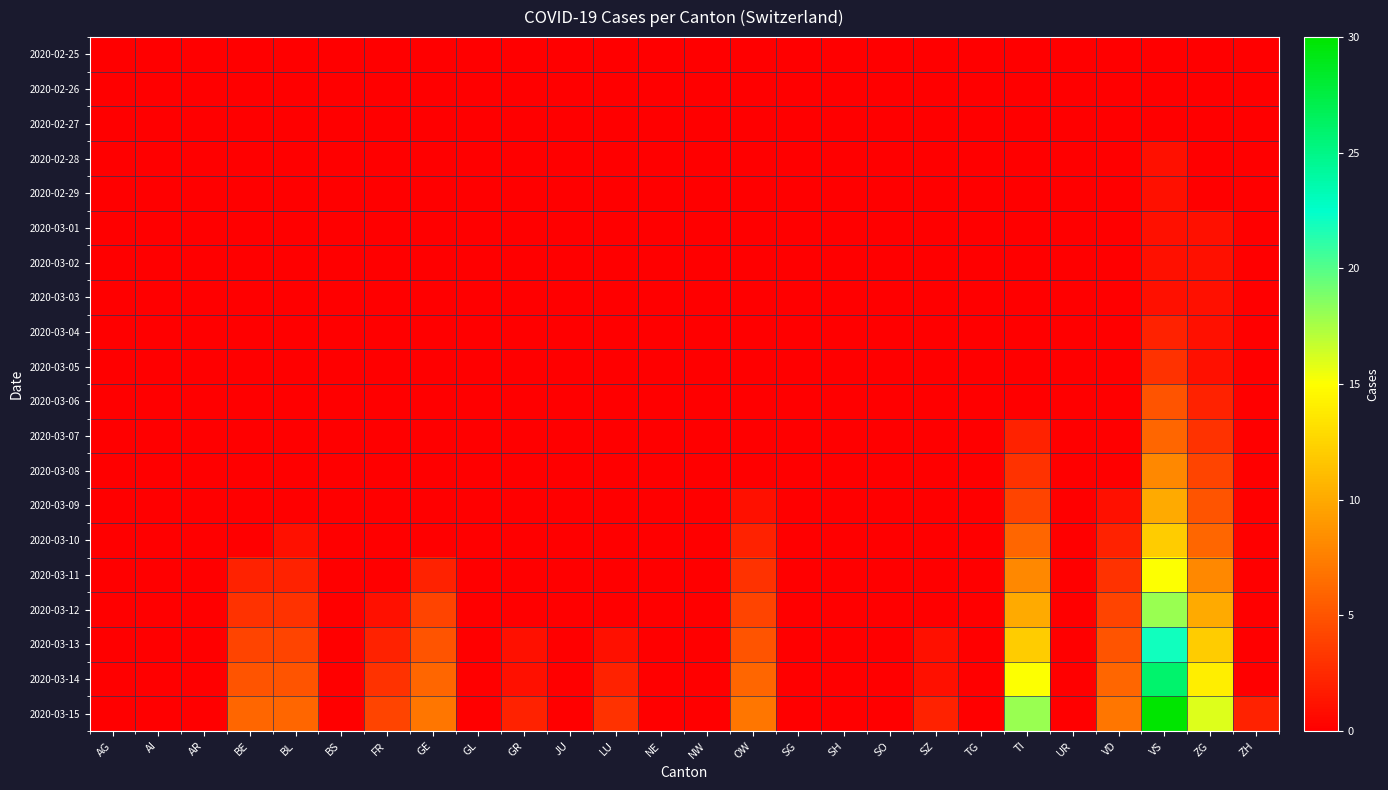

Reading left to right, transcribe all the data shown in this chart.

2020-02-25: AG=0	AI=0	AR=0	BE=0	BL=0	BS=0	FR=0	GE=0	GL=0	GR=0	JU=0	LU=0	NE=0	NW=0	OW=0	SG=0	SH=0	SO=0	SZ=0	TG=0	TI=0	UR=0	VD=0	VS=0	ZG=0	ZH=0
2020-02-26: AG=0	AI=0	AR=0	BE=0	BL=0	BS=0	FR=0	GE=0	GL=0	GR=0	JU=0	LU=0	NE=0	NW=0	OW=0	SG=0	SH=0	SO=0	SZ=0	TG=0	TI=0	UR=0	VD=0	VS=0	ZG=0	ZH=0
2020-02-27: AG=0	AI=0	AR=0	BE=0	BL=0	BS=0	FR=0	GE=0	GL=0	GR=0	JU=0	LU=0	NE=0	NW=0	OW=0	SG=0	SH=0	SO=0	SZ=0	TG=0	TI=0	UR=0	VD=0	VS=0	ZG=0	ZH=0
2020-02-28: AG=0	AI=0	AR=0	BE=0	BL=0	BS=0	FR=0	GE=0	GL=0	GR=0	JU=0	LU=0	NE=0	NW=0	OW=0	SG=0	SH=0	SO=0	SZ=0	TG=0	TI=0	UR=0	VD=0	VS=1	ZG=0	ZH=0
2020-02-29: AG=0	AI=0	AR=0	BE=0	BL=0	BS=0	FR=0	GE=0	GL=0	GR=0	JU=0	LU=0	NE=0	NW=0	OW=0	SG=0	SH=0	SO=0	SZ=0	TG=0	TI=0	UR=0	VD=0	VS=1	ZG=0	ZH=0
2020-03-01: AG=0	AI=0	AR=0	BE=0	BL=0	BS=0	FR=0	GE=0	GL=0	GR=0	JU=0	LU=0	NE=0	NW=0	OW=0	SG=0	SH=0	SO=0	SZ=0	TG=0	TI=0	UR=0	VD=0	VS=1	ZG=1	ZH=0
2020-03-02: AG=0	AI=0	AR=0	BE=0	BL=0	BS=0	FR=0	GE=0	GL=0	GR=0	JU=0	LU=0	NE=0	NW=0	OW=0	SG=0	SH=0	SO=0	SZ=0	TG=0	TI=0	UR=0	VD=0	VS=1	ZG=1	ZH=0
2020-03-03: AG=0	AI=0	AR=0	BE=0	BL=0	BS=0	FR=0	GE=0	GL=0	GR=0	JU=0	LU=0	NE=0	NW=0	OW=0	SG=0	SH=0	SO=0	SZ=0	TG=0	TI=0	UR=0	VD=0	VS=1	ZG=1	ZH=0
2020-03-04: AG=0	AI=0	AR=0	BE=0	BL=0	BS=0	FR=0	GE=0	GL=0	GR=0	JU=0	LU=0	NE=0	NW=0	OW=0	SG=0	SH=0	SO=0	SZ=0	TG=0	TI=0	UR=0	VD=0	VS=2	ZG=1	ZH=0
2020-03-05: AG=0	AI=0	AR=0	BE=0	BL=0	BS=0	FR=0	GE=0	GL=0	GR=0	JU=0	LU=0	NE=0	NW=0	OW=0	SG=0	SH=0	SO=0	SZ=0	TG=0	TI=0	UR=0	VD=0	VS=3	ZG=1	ZH=0
2020-03-06: AG=0	AI=0	AR=0	BE=0	BL=0	BS=0	FR=0	GE=0	GL=0	GR=0	JU=0	LU=0	NE=0	NW=0	OW=0	SG=0	SH=0	SO=0	SZ=0	TG=0	TI=0	UR=0	VD=0	VS=5	ZG=2	ZH=0
2020-03-07: AG=0	AI=0	AR=0	BE=0	BL=0	BS=0	FR=0	GE=0	GL=0	GR=0	JU=0	LU=0	NE=0	NW=0	OW=0	SG=0	SH=0	SO=0	SZ=0	TG=0	TI=2	UR=0	VD=0	VS=6	ZG=3	ZH=0
2020-03-08: AG=0	AI=0	AR=0	BE=0	BL=0	BS=0	FR=0	GE=0	GL=0	GR=0	JU=0	LU=0	NE=0	NW=0	OW=0	SG=0	SH=0	SO=0	SZ=0	TG=0	TI=3	UR=0	VD=0	VS=8	ZG=4	ZH=0
2020-03-09: AG=0	AI=0	AR=0	BE=0	BL=0	BS=0	FR=0	GE=0	GL=0	GR=0	JU=0	LU=0	NE=0	NW=0	OW=1	SG=0	SH=0	SO=0	SZ=0	TG=0	TI=4	UR=0	VD=1	VS=10	ZG=5	ZH=0
2020-03-10: AG=0	AI=0	AR=0	BE=0	BL=1	BS=0	FR=0	GE=0	GL=0	GR=0	JU=0	LU=0	NE=0	NW=0	OW=2	SG=0	SH=0	SO=0	SZ=0	TG=0	TI=6	UR=0	VD=2	VS=12	ZG=6	ZH=0
2020-03-11: AG=0	AI=0	AR=0	BE=2	BL=2	BS=0	FR=0	GE=2	GL=0	GR=0	JU=0	LU=0	NE=0	NW=0	OW=3	SG=0	SH=0	SO=0	SZ=0	TG=0	TI=8	UR=0	VD=3	VS=15	ZG=8	ZH=0
2020-03-12: AG=0	AI=0	AR=0	BE=3	BL=3	BS=0	FR=1	GE=4	GL=0	GR=0	JU=0	LU=0	NE=0	NW=0	OW=4	SG=0	SH=0	SO=0	SZ=0	TG=0	TI=10	UR=0	VD=4	VS=18	ZG=10	ZH=0
2020-03-13: AG=0	AI=0	AR=0	BE=4	BL=4	BS=0	FR=2	GE=5	GL=0	GR=1	JU=0	LU=1	NE=0	NW=0	OW=5	SG=0	SH=0	SO=0	SZ=1	TG=0	TI=12	UR=0	VD=5	VS=22	ZG=12	ZH=0
2020-03-14: AG=0	AI=0	AR=0	BE=5	BL=5	BS=0	FR=3	GE=6	GL=0	GR=1	JU=0	LU=2	NE=0	NW=0	OW=6	SG=0	SH=0	SO=0	SZ=1	TG=0	TI=15	UR=0	VD=6	VS=26	ZG=14	ZH=0
2020-03-15: AG=0	AI=0	AR=0	BE=6	BL=6	BS=0	FR=4	GE=7	GL=0	GR=2	JU=0	LU=3	NE=0	NW=0	OW=7	SG=0	SH=0	SO=0	SZ=2	TG=0	TI=18	UR=0	VD=7	VS=30	ZG=16	ZH=2